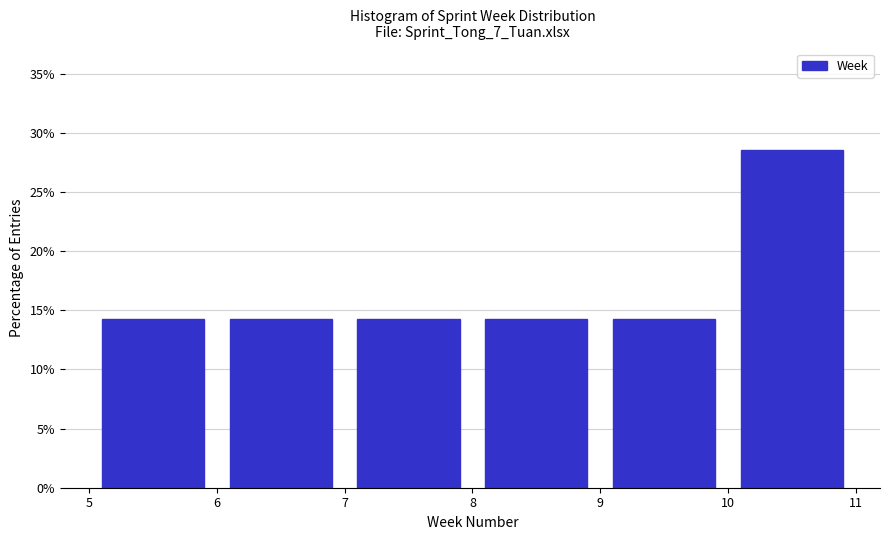

What is the height of the bar covering 10 to 11 on the x-axis? The values are not printed on the chart, so give them approximately, as read against the axis.

28.5